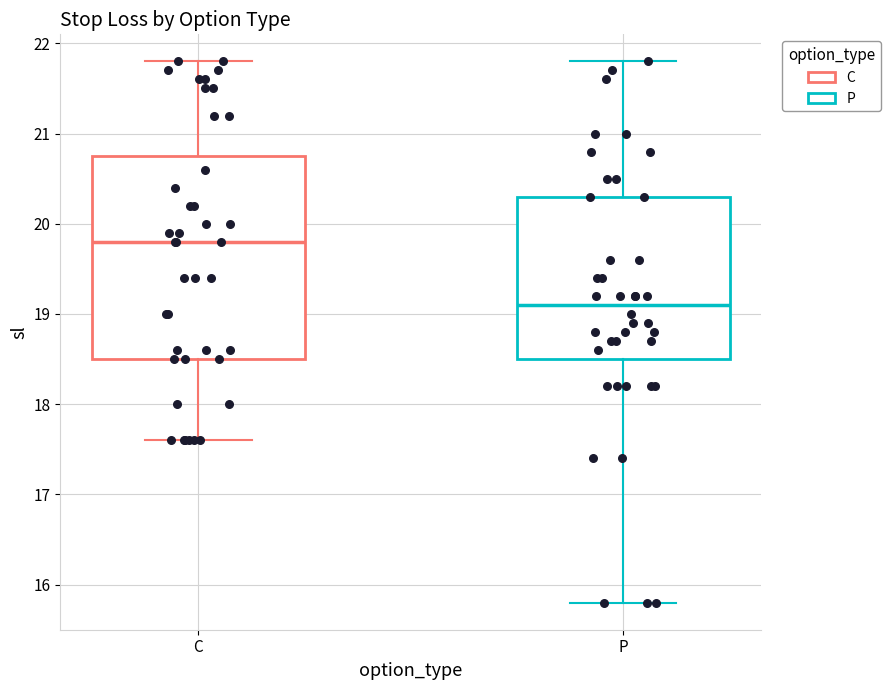

Which box has the lowest median line?

P